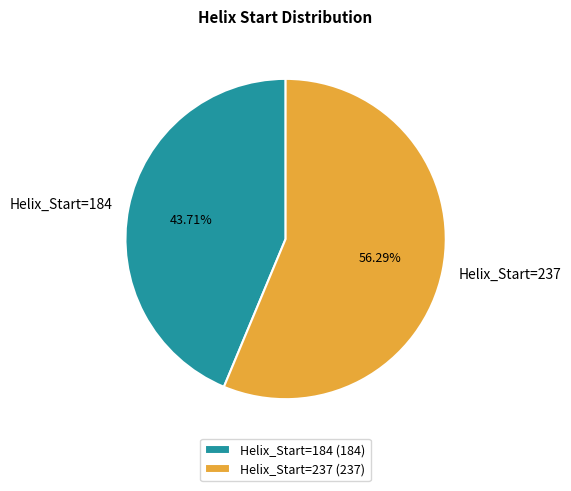

Which category has the smallest portion of the pie?

Helix_Start=184